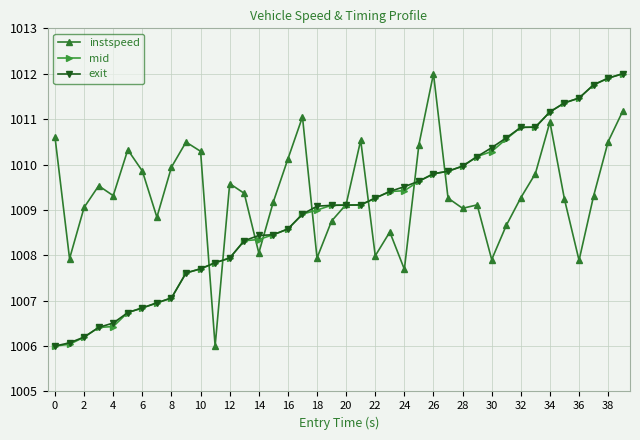

What are all the series names shown in the legend?

instspeed, mid, exit